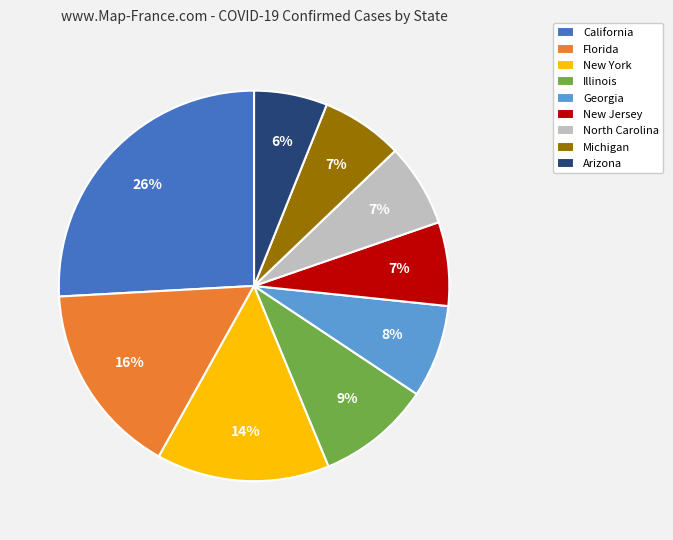

Combined, do North Carolina and Illinois account for over 50%?

No